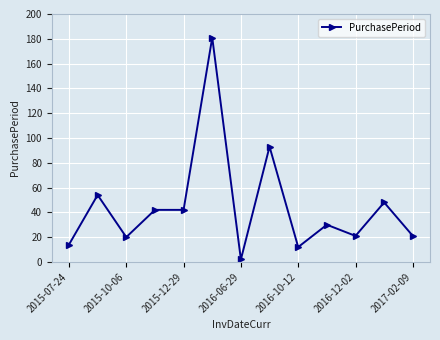

What is the greatest value displayed?

181